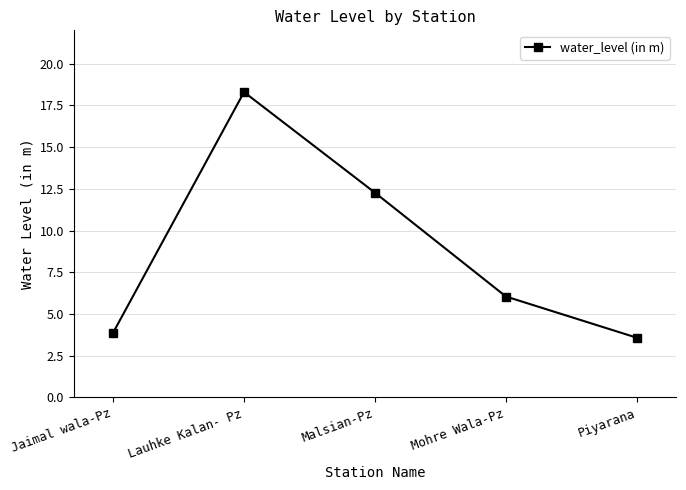

What is the label of the 2nd point from the left?

Lauhke Kalan- Pz